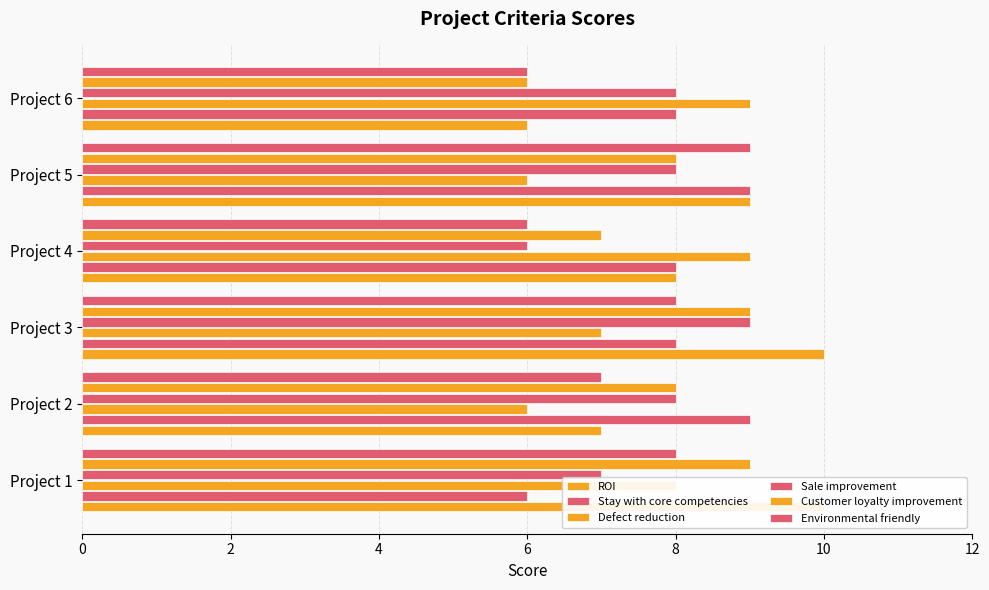

Reading right to left, list all the values displayed in this chart.

ROI: 10=6	8=9	6=8	4=10	2=7	0=10
Stay with core competencies: 10=8	8=9	6=8	4=8	2=9	0=6
Defect reduction: 10=9	8=6	6=9	4=7	2=6	0=8
Sale improvement: 10=8	8=8	6=6	4=9	2=8	0=7
Customer loyalty improvement: 10=6	8=8	6=7	4=9	2=8	0=9
Environmental friendly: 10=6	8=9	6=6	4=8	2=7	0=8